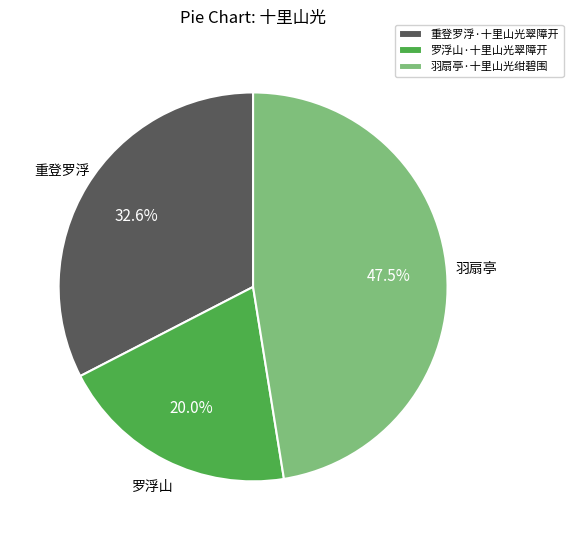

To the nearest percent, what portion does 重登罗浮·十里山光翠障开 represent?

33%